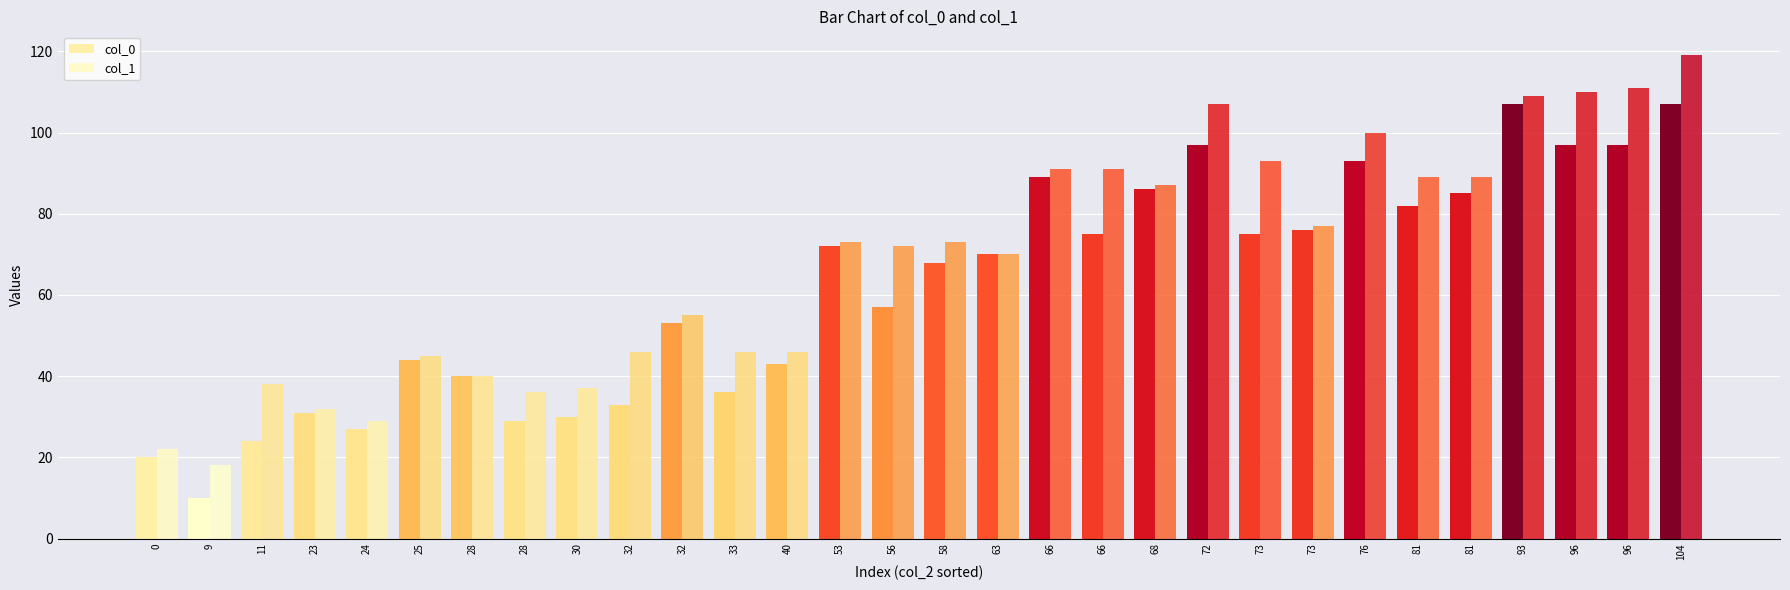

Rank the series by their average value, from highest to lowest.

col_1, col_0